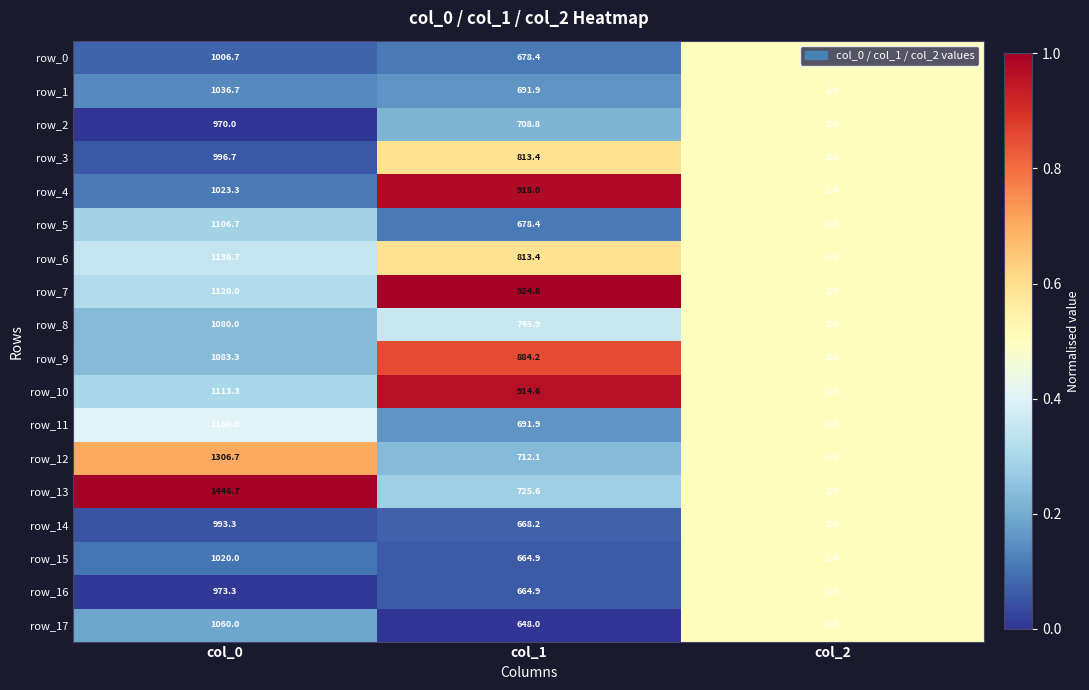

Which series changed the most between col_0 and col_2?

row_13